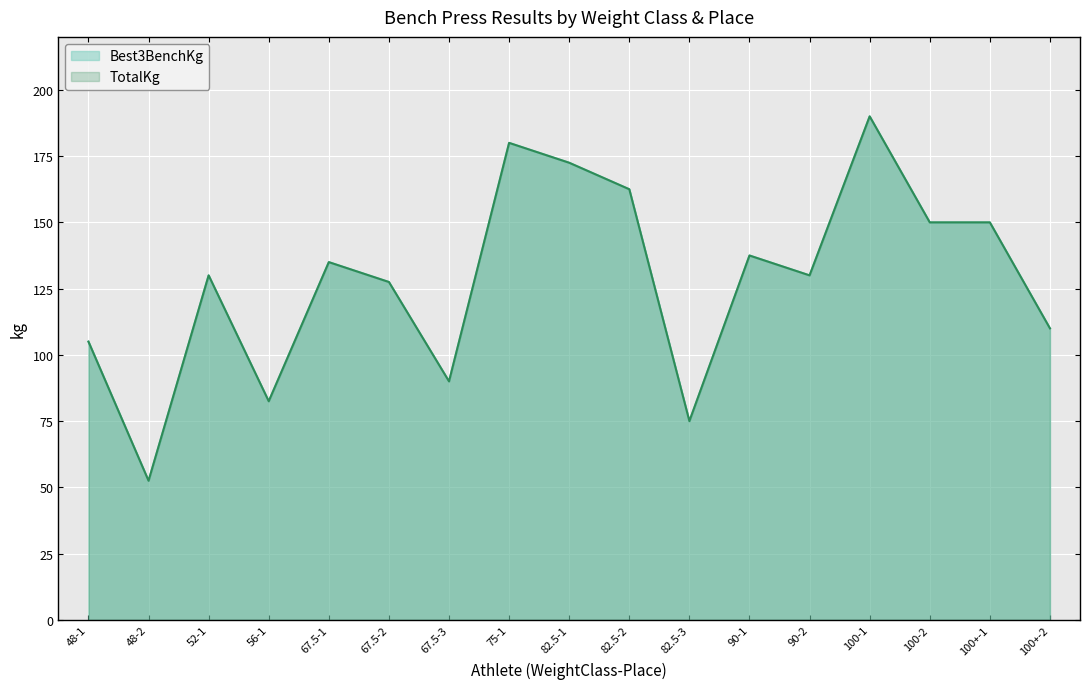

Reading left to right, transcribe all the data shown in this chart.

Best3BenchKg: 105.0	52.5	130.0	82.5	135.0	127.5	90.0	180.0	172.5	162.5	75.0	137.5	130.0	190.0	150.0	150.0	110.0
TotalKg: 105.0	52.5	130.0	82.5	135.0	127.5	90.0	180.0	172.5	162.5	75.0	137.5	130.0	190.0	150.0	150.0	110.0